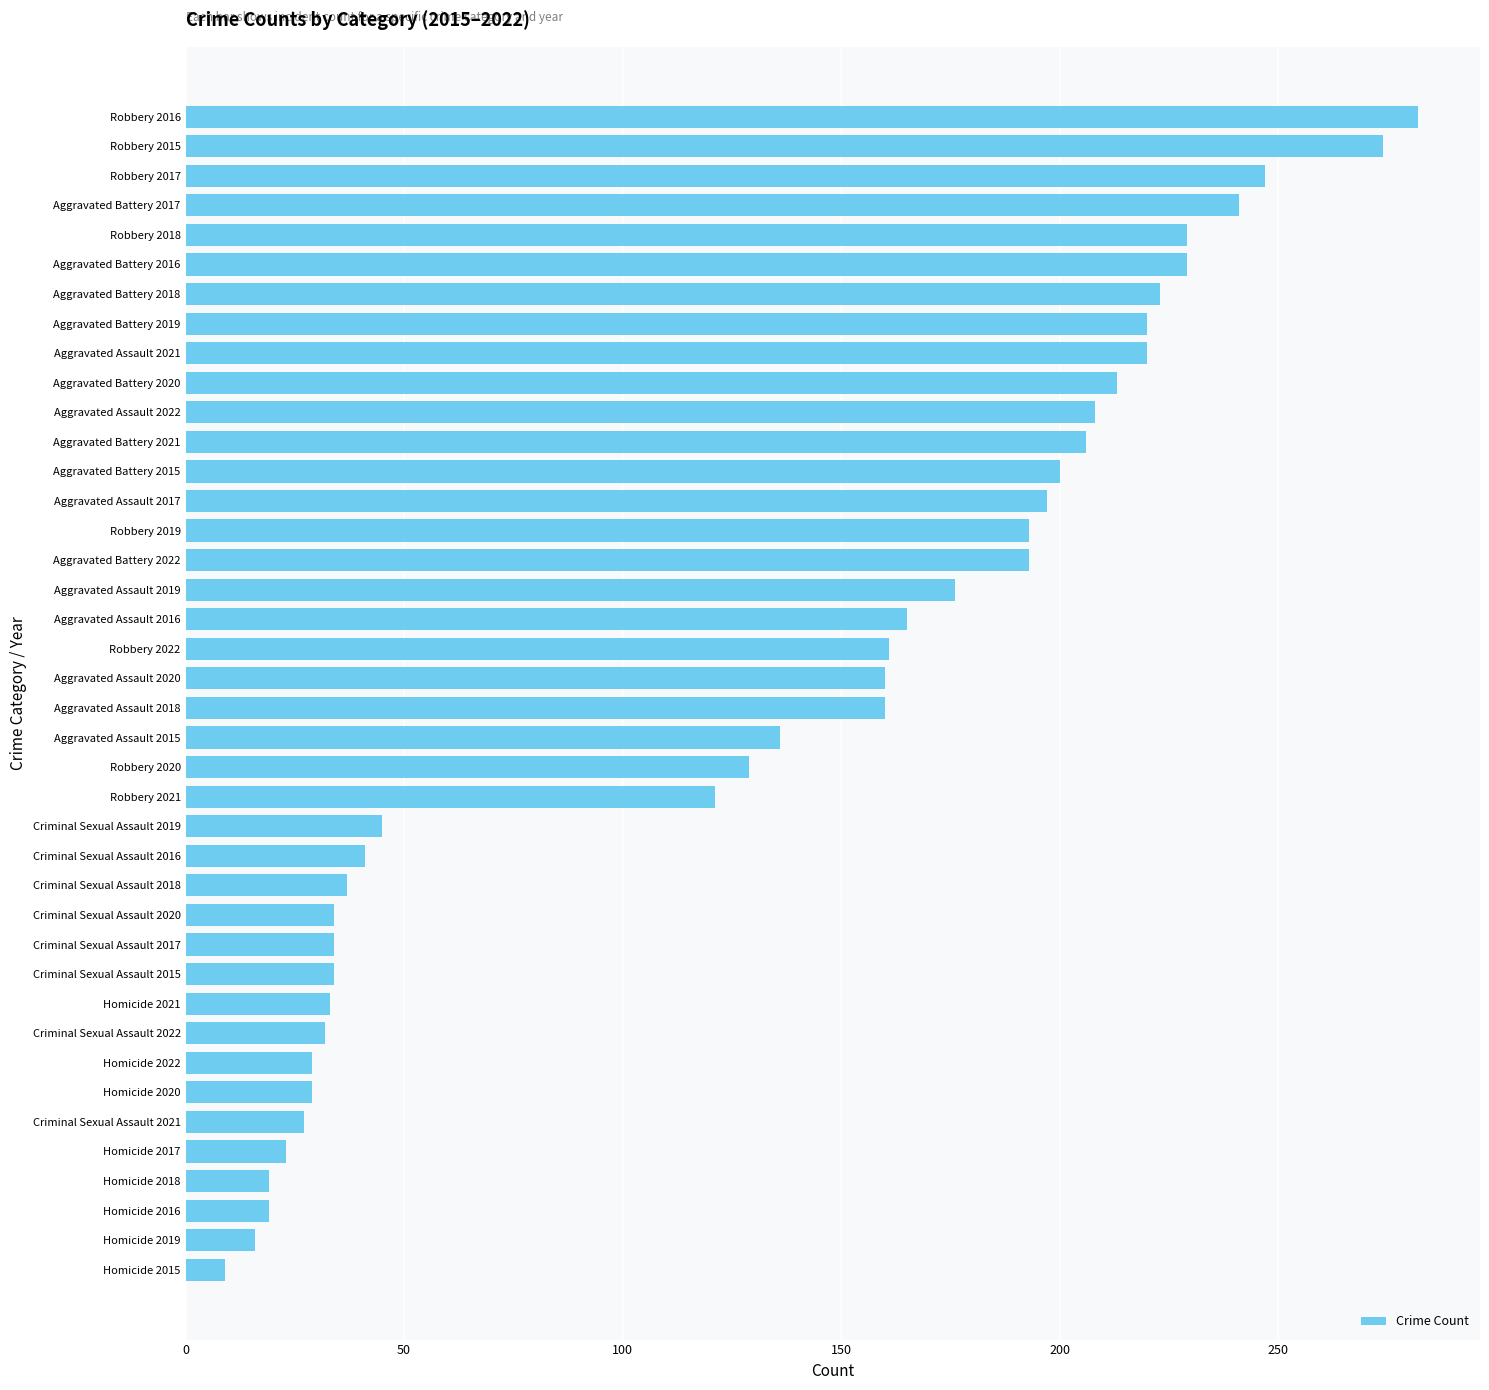

What is the change in value from Homicide 2015 to Aggravated Battery 2015?

+191